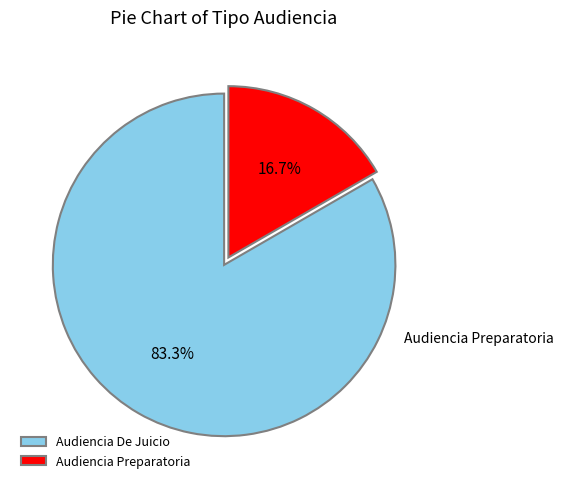

To the nearest percent, what is the difference between the largest and smallest slice percentages?

67%